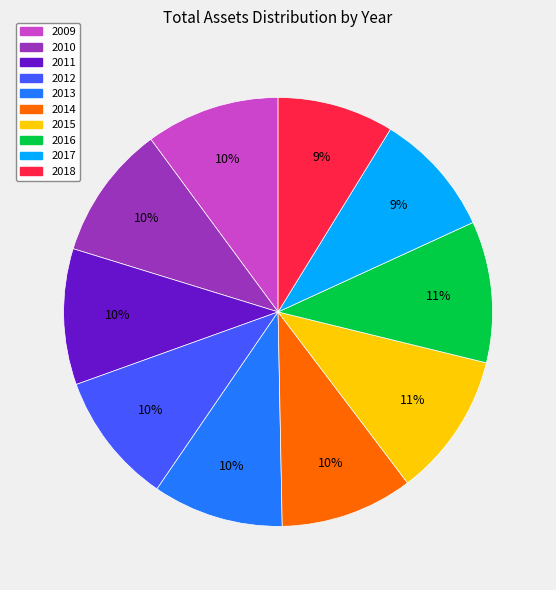

Is it true that 2010 is 10% of the pie?

True